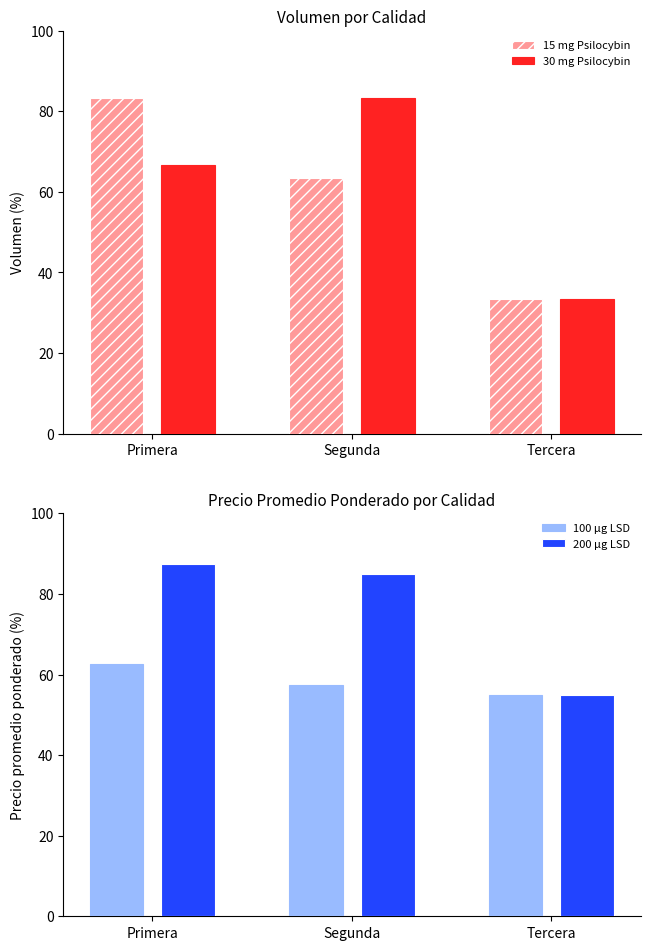

What is the difference between the maximum and minimum values in the 200 µg LSD series?

32.5